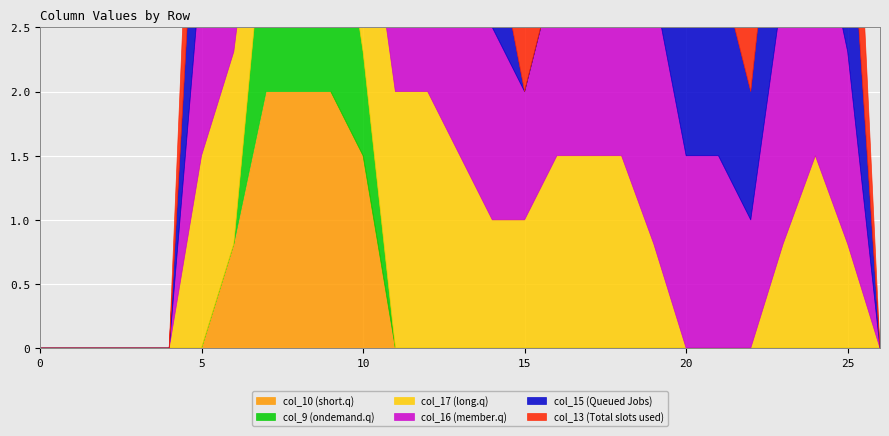

True or false: col_10 has more than 1 interior local peaks.

False